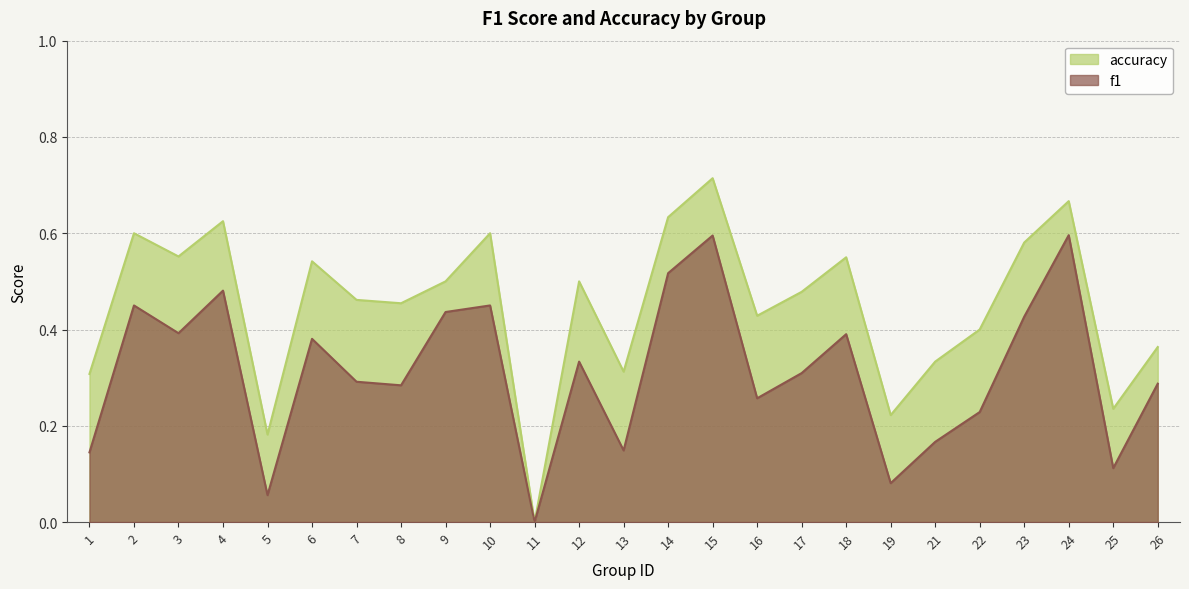

How many lines are shown in the chart?

2